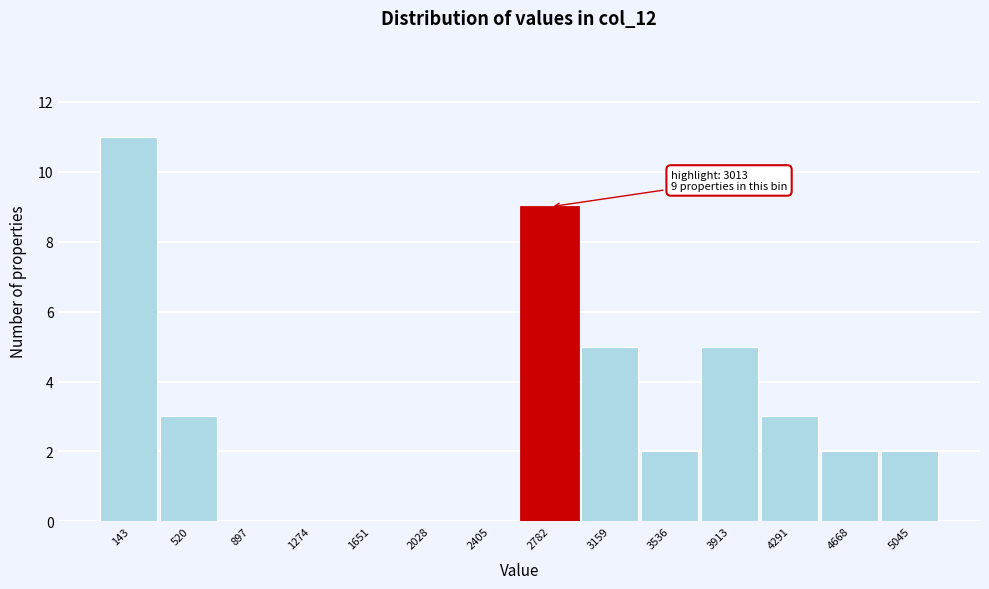

Reading left to right, transcribe all the data shown in this chart.

143=11	520=3	897=0	1274=0	1651=0	2028=0	2405=0	2782=9	3159=5	3536=2	3913=5	4291=3	4668=2	5045=2